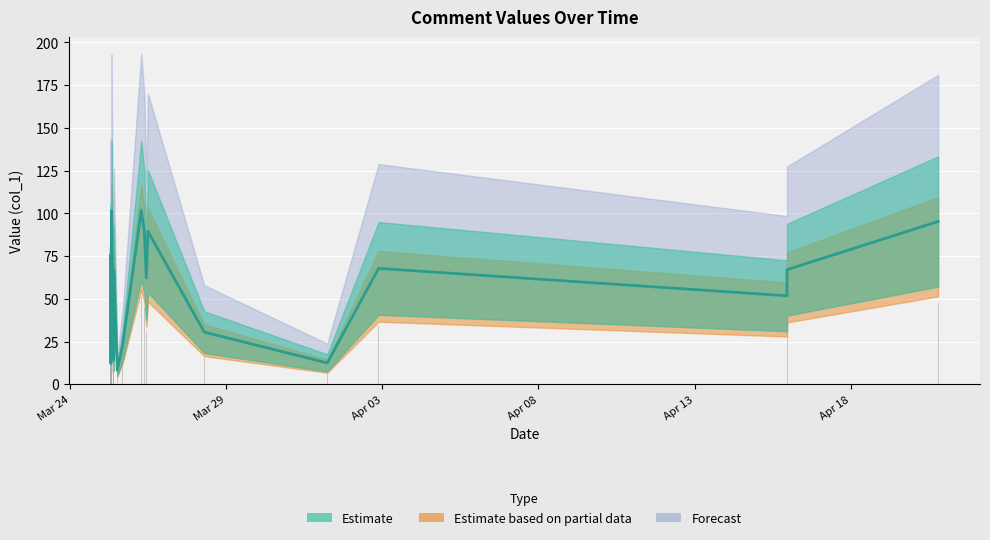

Reading right to left, transcribe all the data shown in this chart.

col_1 (estimate line): 95.2	67.1	51.8	67.8	12.5	30.5	89.4	62.2	89.2	101.8	22.9	8.3	66.3	50.6	14.2	50.0	85.2	101.5	88.7	29.9	80.4	12.1	66.4	29.5	75.7	38.2	13.5
Raw values: 47.6	33.5	25.9	33.9	6.3	15.3	44.7	31.1	44.6	50.9	11.5	4.1	33.1	25.3	7.1	25.0	42.6	50.8	44.3	14.9	40.2	6.0	33.2	14.7	37.8	19.1	6.8